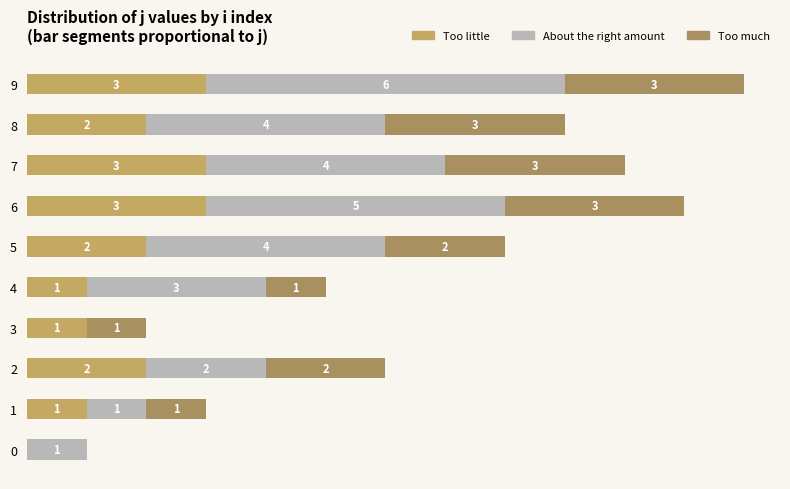

Between 1 and 8, which series saw the biggest shift?

About the right amount